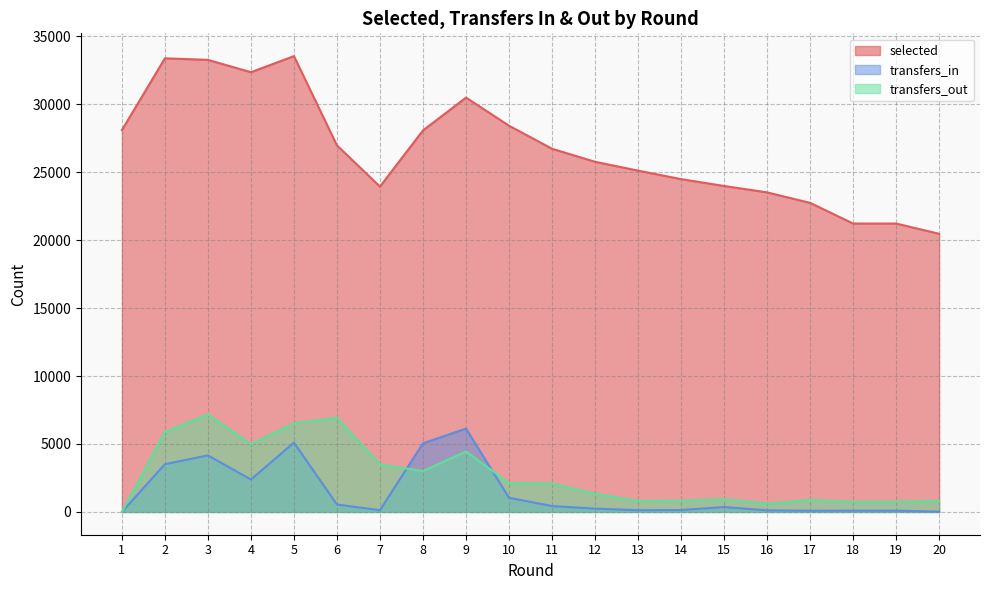

How many positive values does the transfers_in series have?

19